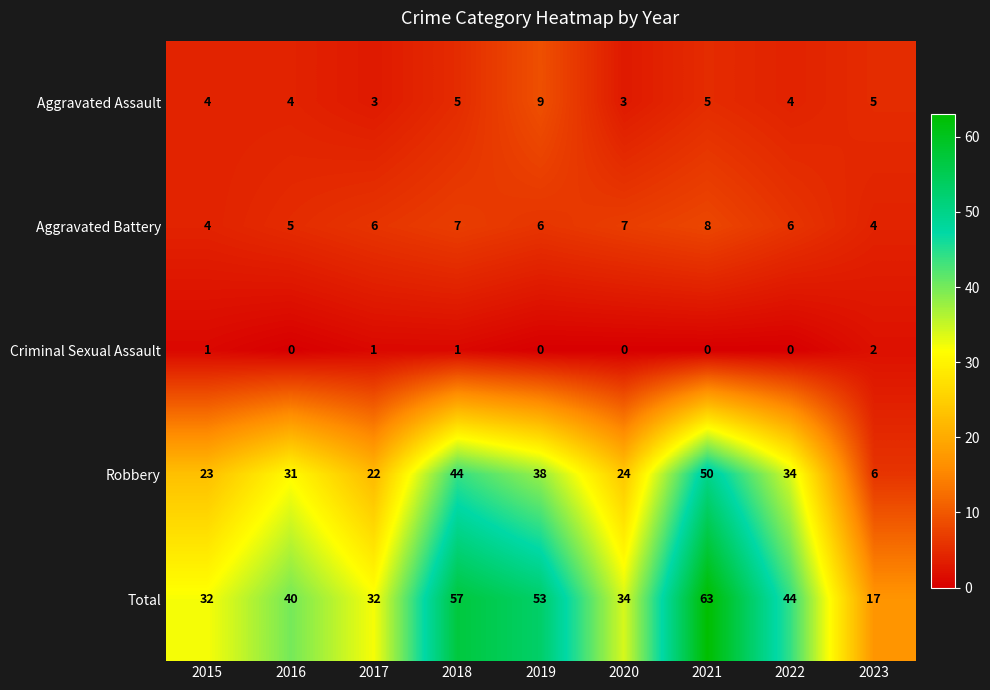

Which category has the highest value across all series?

2021